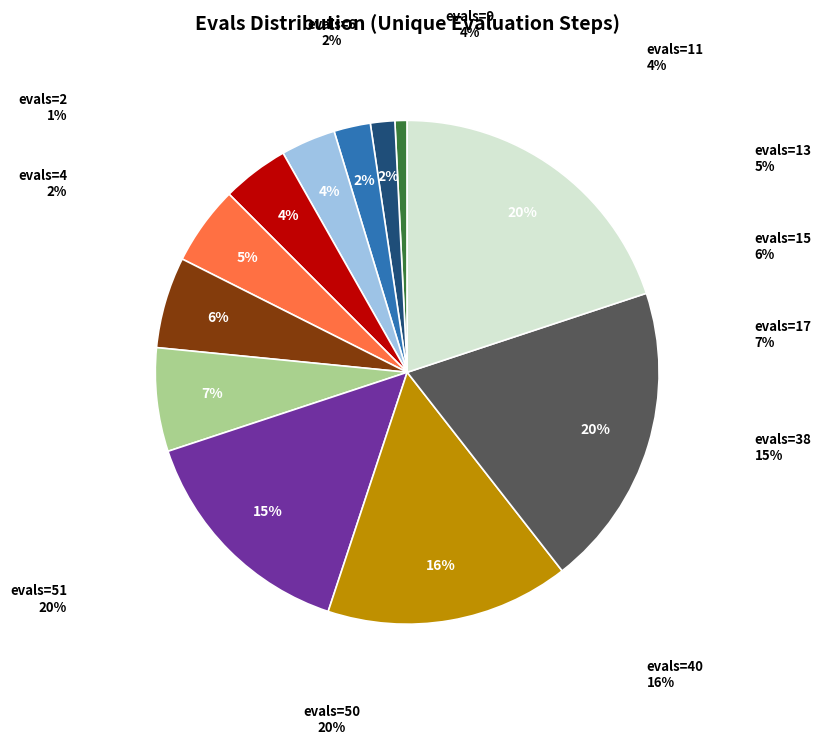

Which category has the smallest portion of the pie?

evals=2